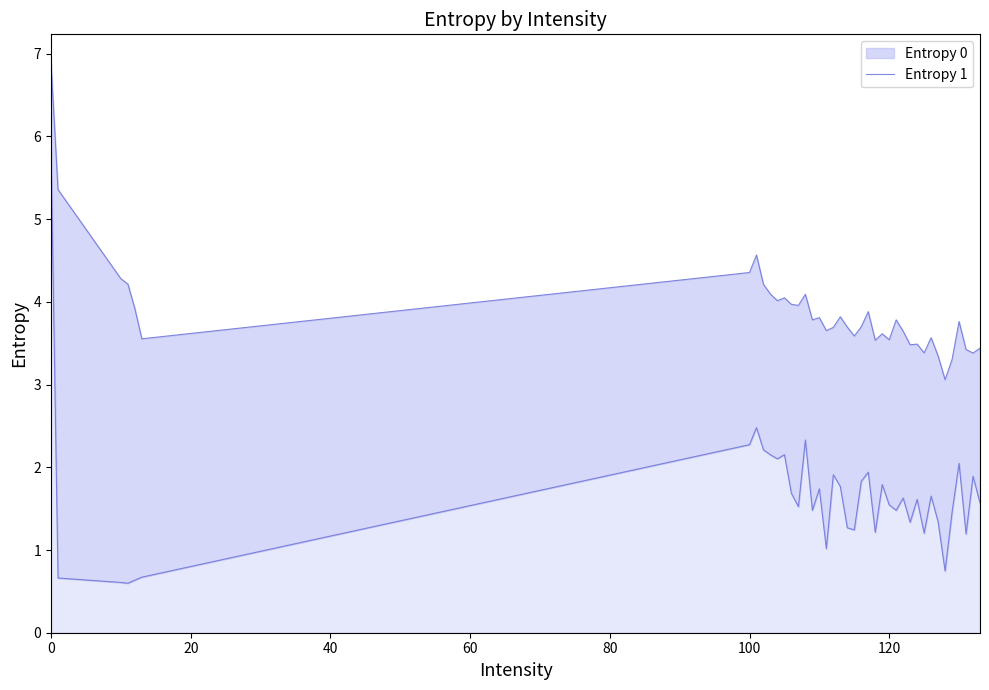

How many values in the Entropy 1 line series exceed 1?

34